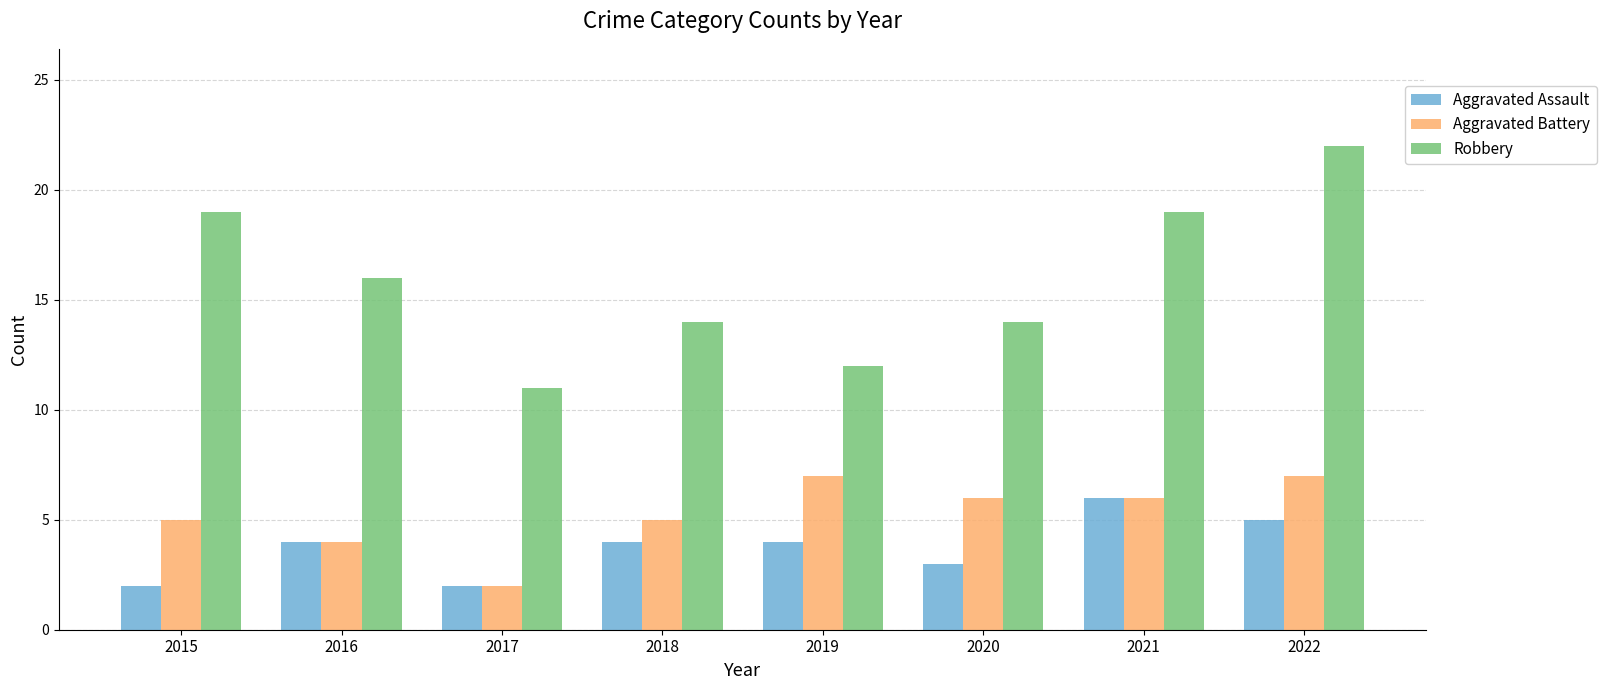

What is the sum of the Robbery values at 2020 and 2017?

25